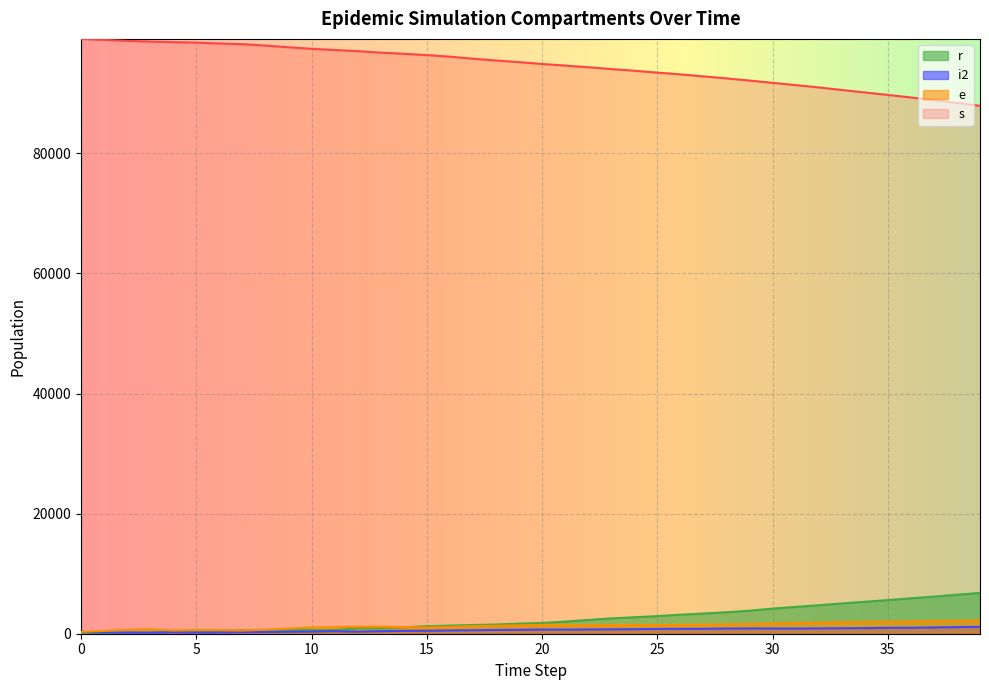

What is the value of the i2 point at the 7th from the left?

206